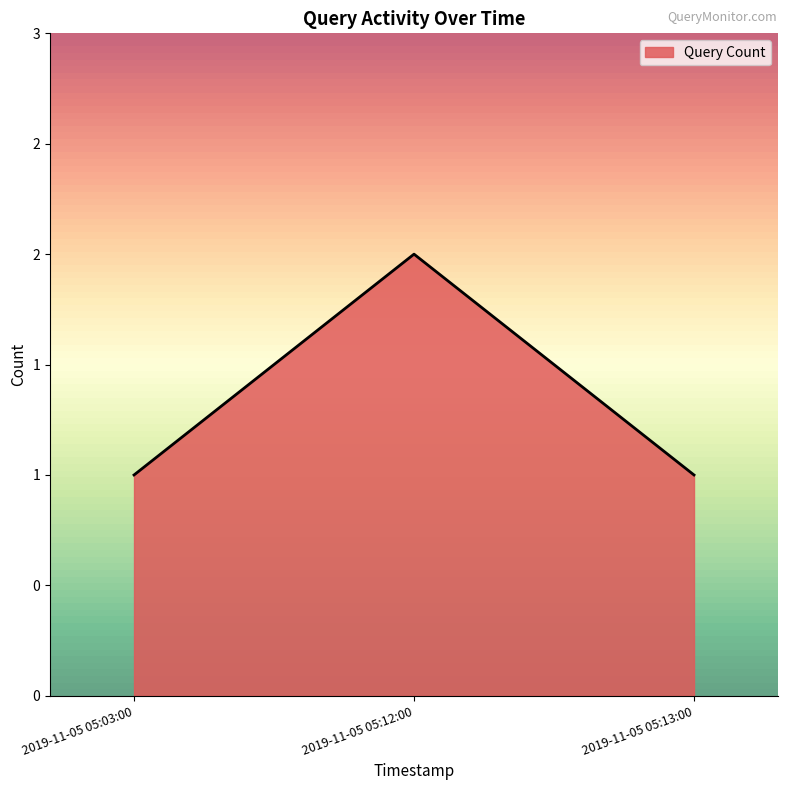

Does the chart display data point markers on the line(s)?

No